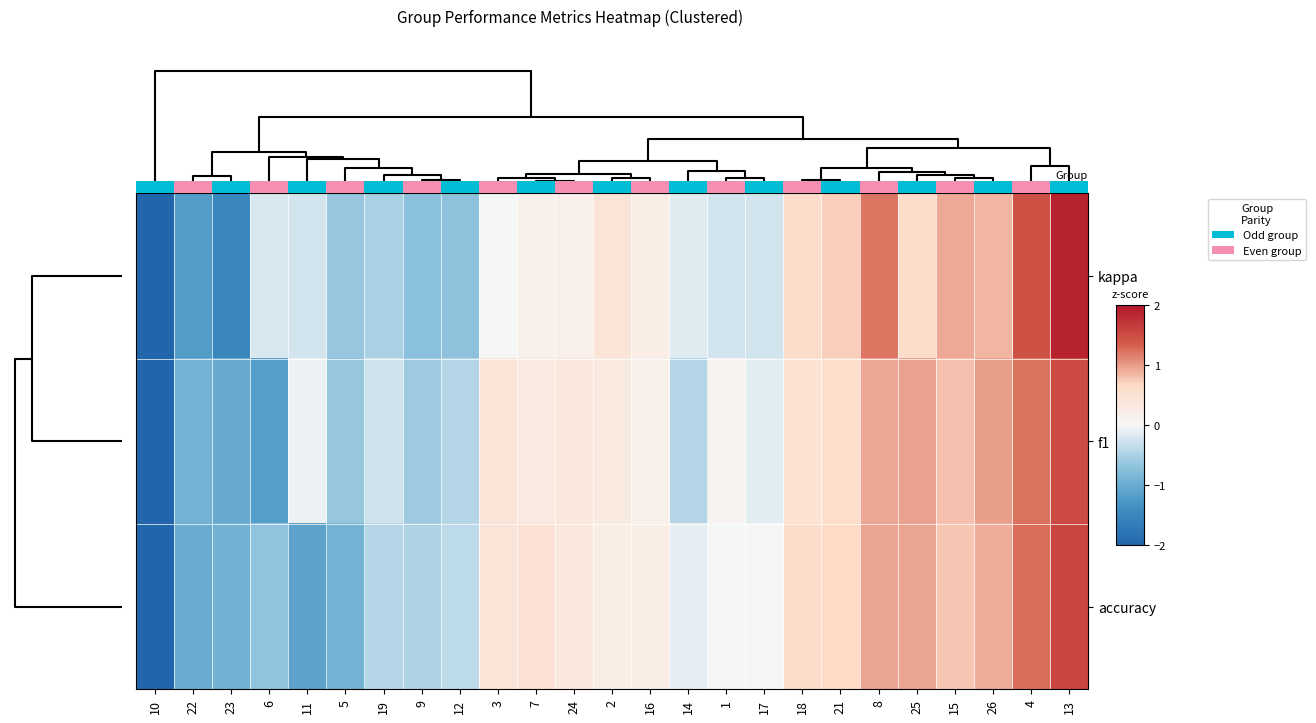

Reading right to left, extract all data points from this chart.

kappa: 13=1.9	4=1.5	26=0.9	15=0.9	25=0.6	8=1.2	21=0.7	18=0.6	17=-0.2	1=-0.2	14=-0.1	16=0.2	2=0.4	24=0.2	7=0.2	3=-0.0	12=-0.7	9=-0.7	19=-0.5	5=-0.6	11=-0.2	6=-0.2	23=-1.5	22=-1.2	10=-2.0
f1: 13=1.5	4=1.2	26=1.0	15=0.8	25=1.0	8=0.9	21=0.6	18=0.5	17=-0.1	1=0.1	14=-0.5	16=0.2	2=0.3	24=0.3	7=0.3	3=0.5	12=-0.4	9=-0.6	19=-0.3	5=-0.6	11=-0.1	6=-1.2	23=-1.0	22=-0.9	10=-2.0
accuracy: 13=1.6	4=1.3	26=0.9	15=0.8	25=1.0	8=1.0	21=0.7	18=0.6	17=-0.0	1=-0.0	14=-0.1	16=0.2	2=0.2	24=0.4	7=0.5	3=0.4	12=-0.4	9=-0.5	19=-0.4	5=-0.9	11=-1.1	6=-0.7	23=-0.9	22=-1.0	10=-2.0